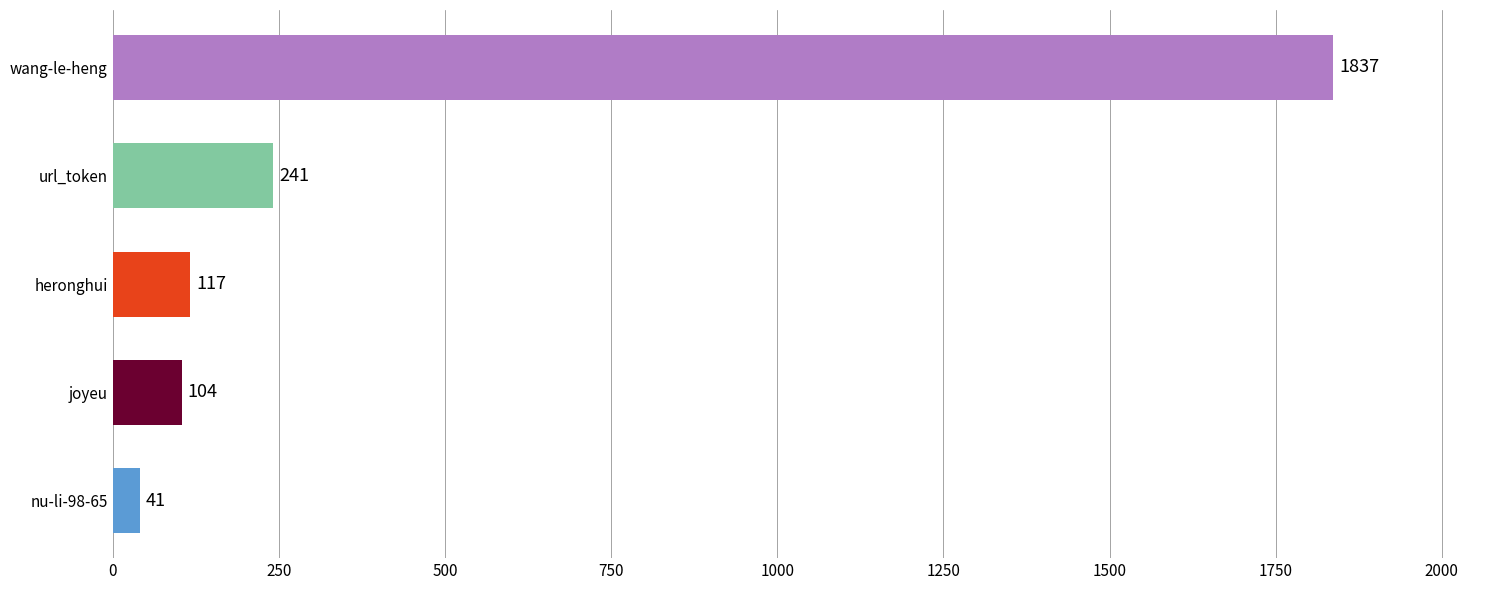

Where is the data nearest to the value 939?

url_token